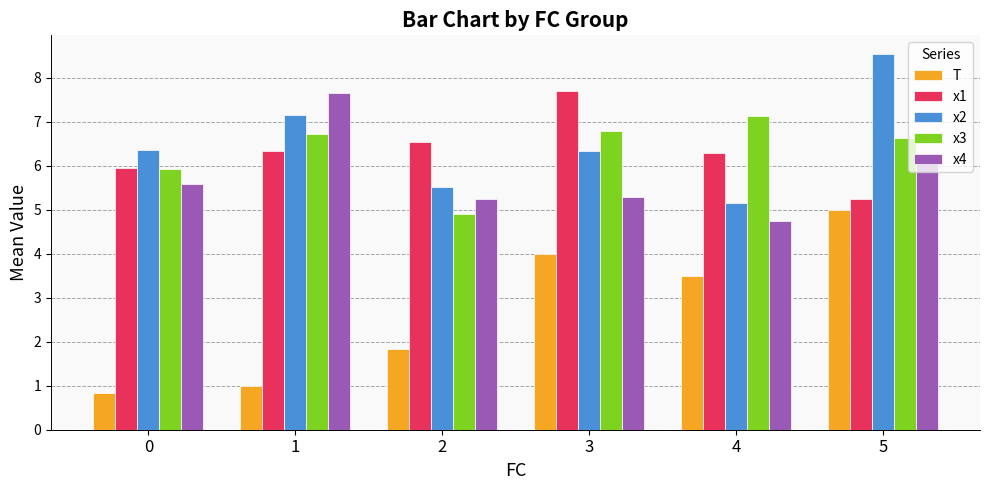

How many series are shown in this chart?

5